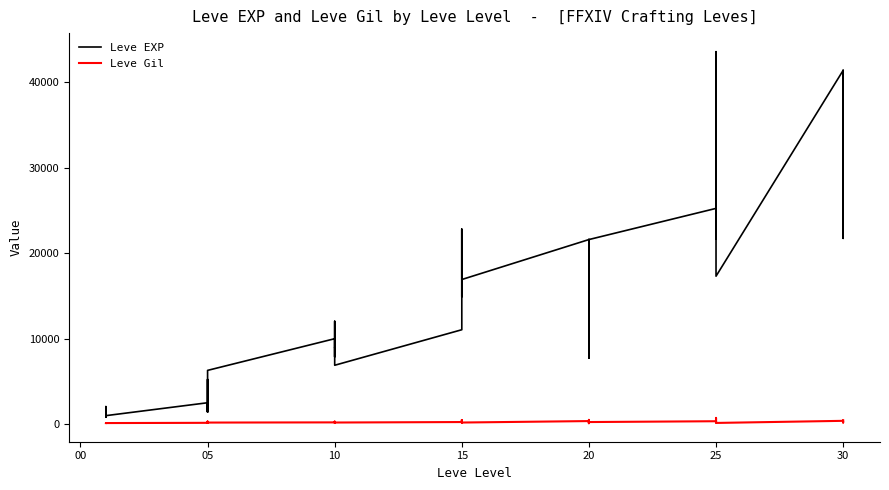

What is the difference between the Leve Gil values at 20 and 10?

90